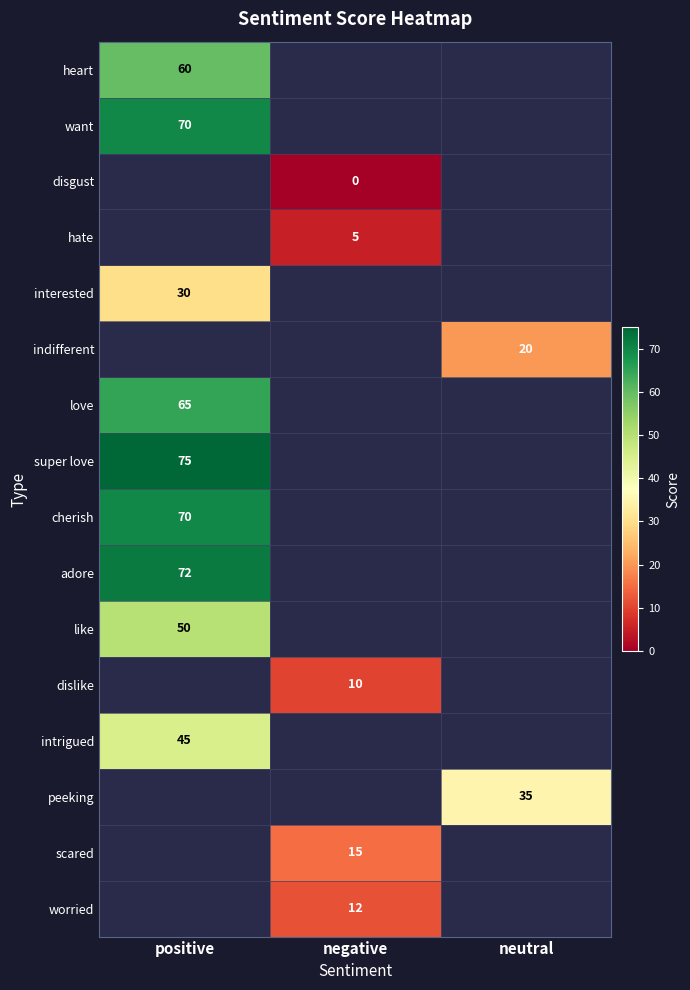

The value of worried at negative is 3. True or false?

False